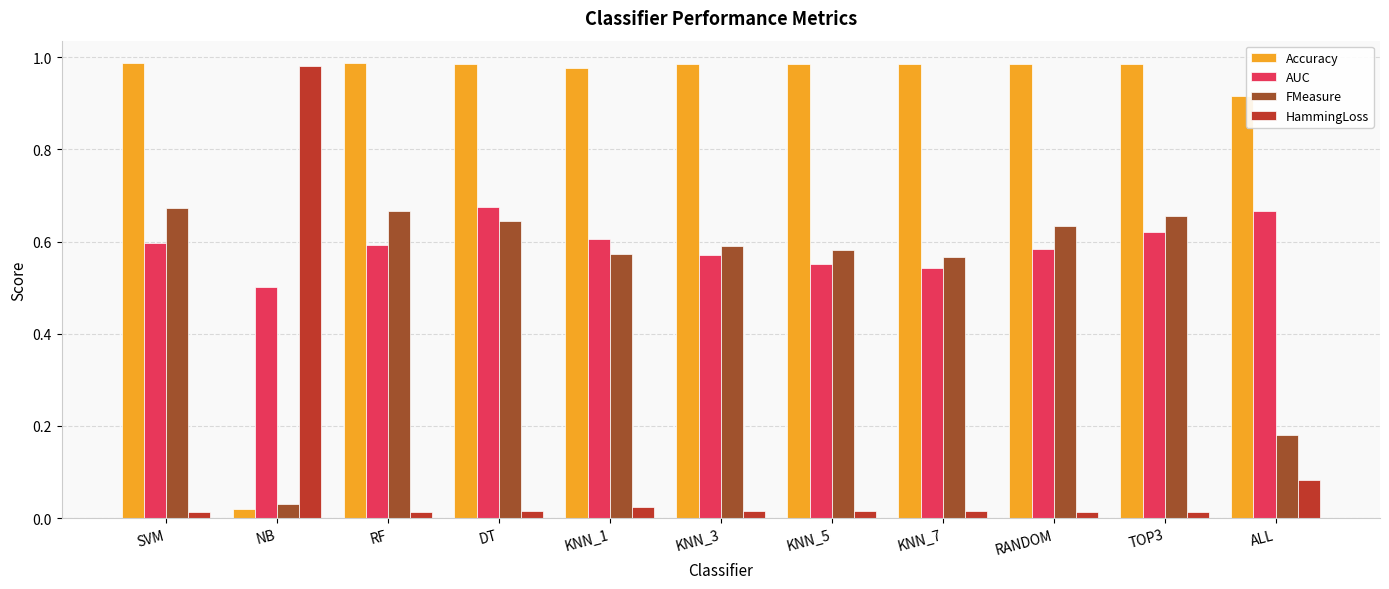

At which label is FMeasure closest to 0?

NB